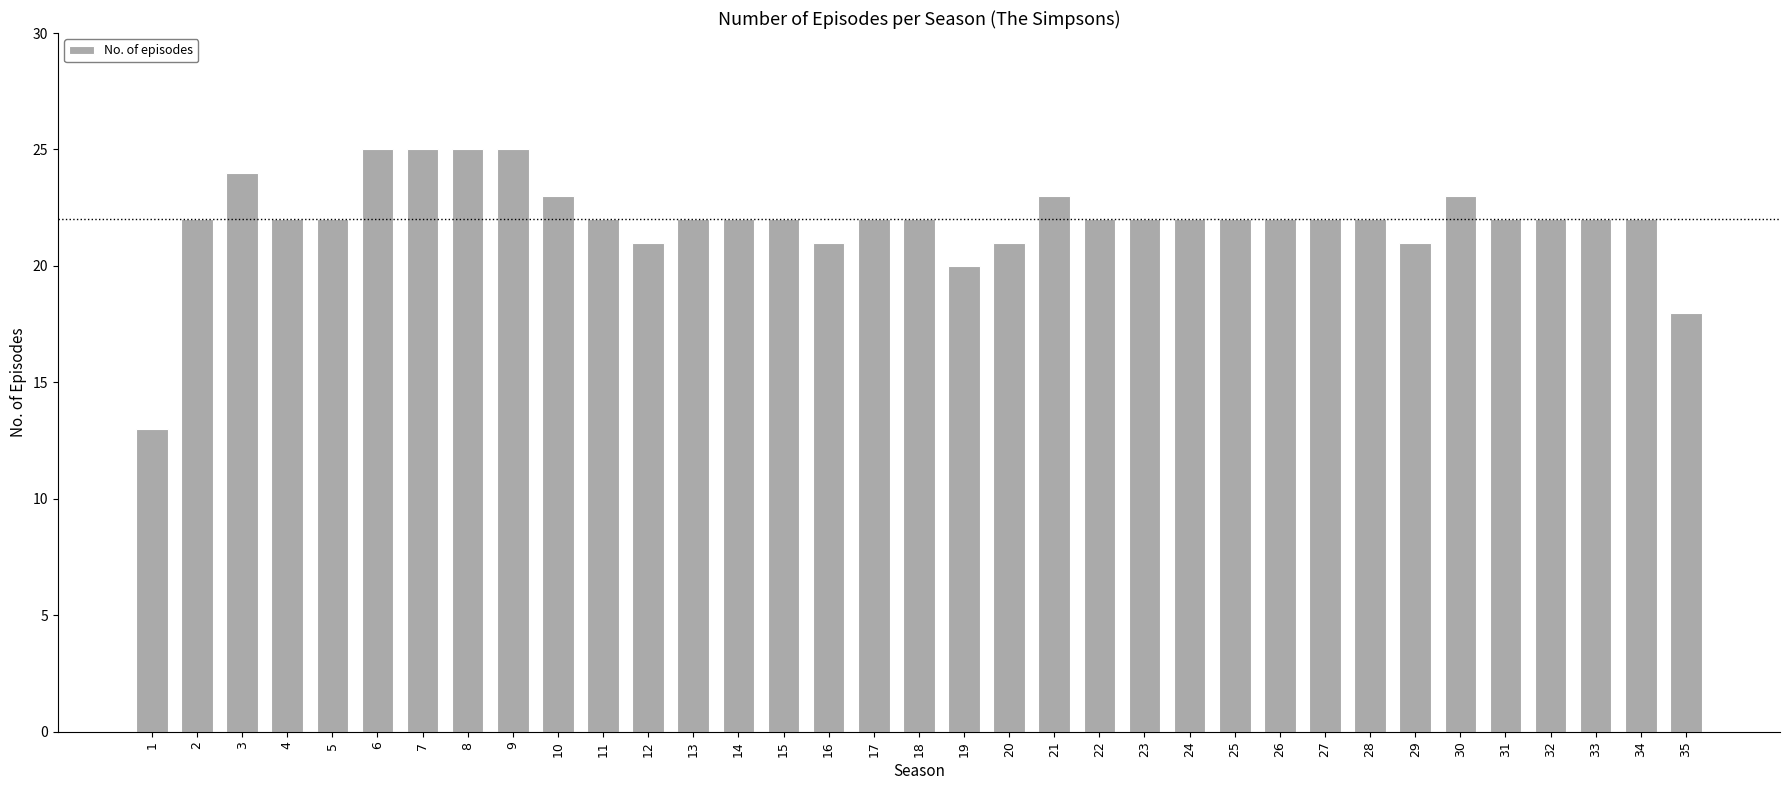

What is the value of the 3rd bar from the left?

24